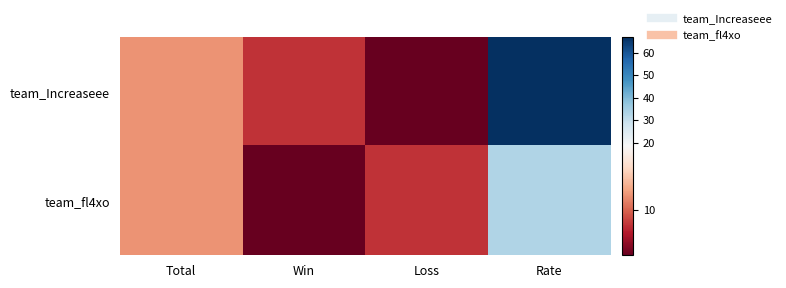

Rank the series at Win from highest to lowest value.

team_Increaseee, team_fl4xo